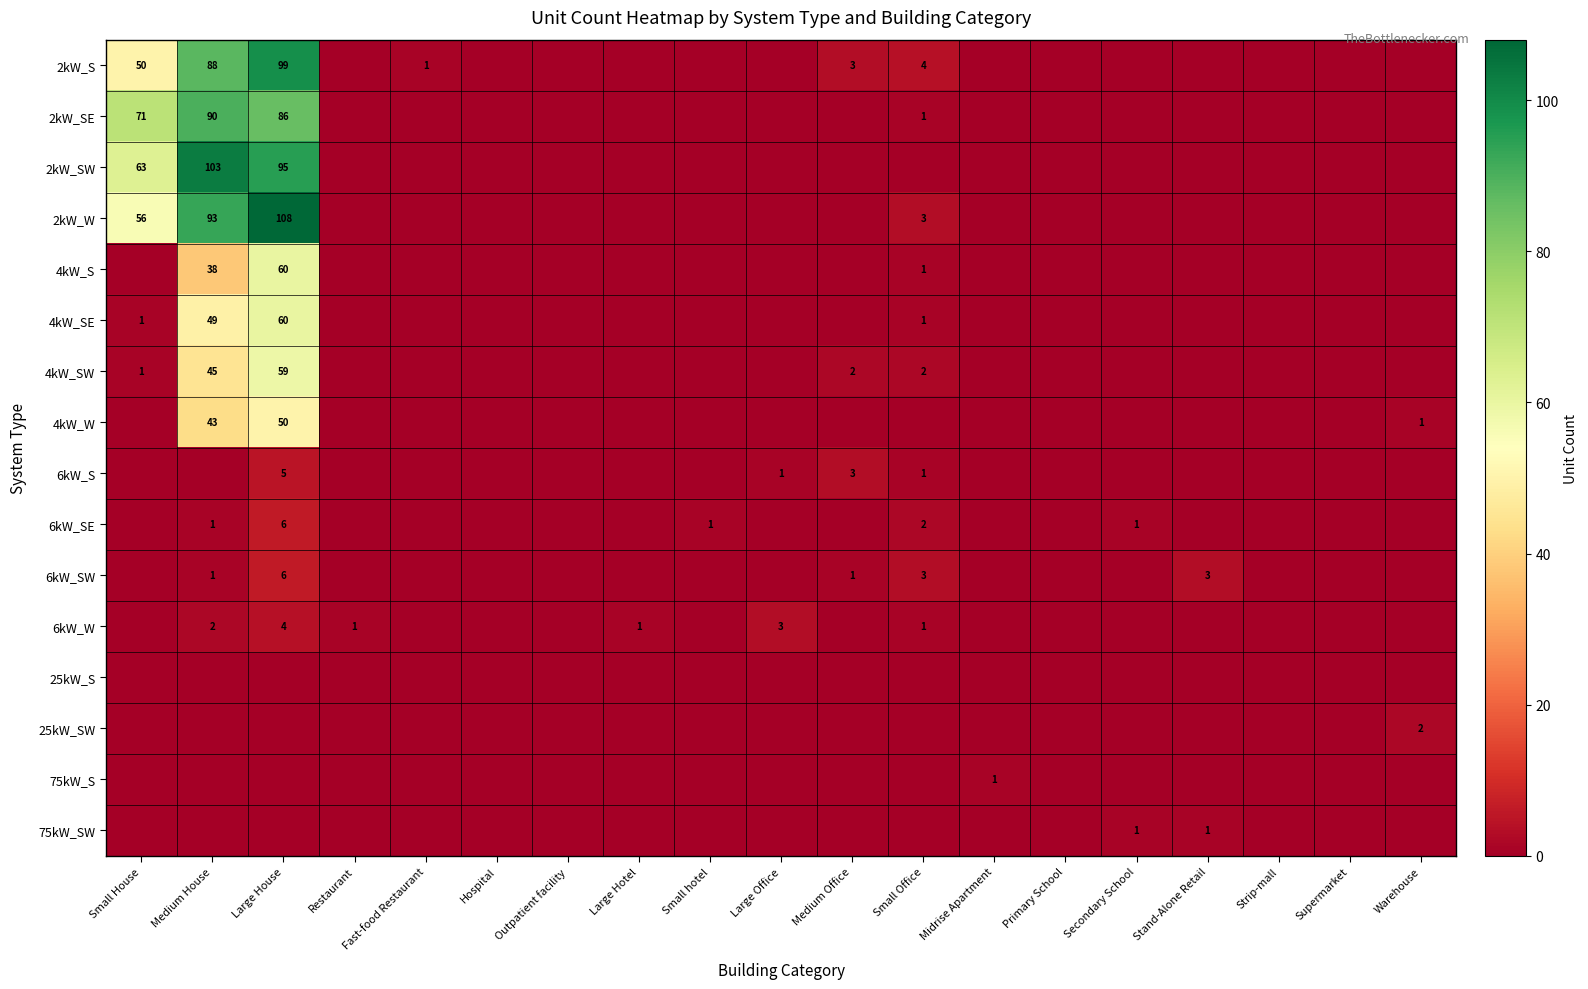

Which has a higher value, Restaurant or Strip-mall?

Restaurant